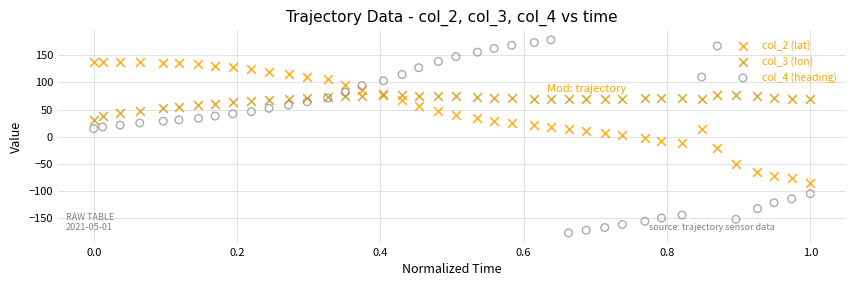

Which series has the widest spread of Y values?

col_4 (heading)